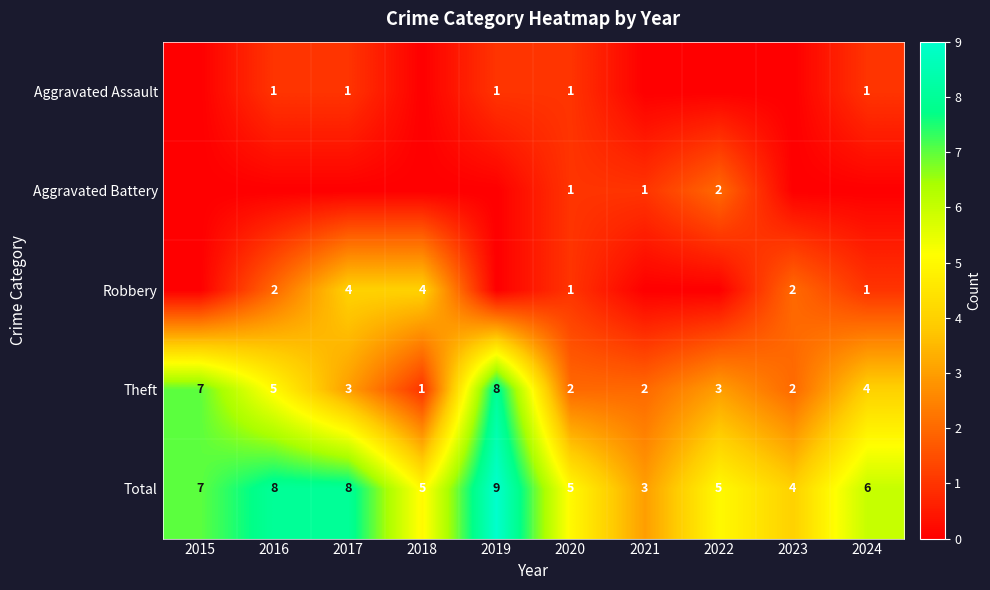

Between 2021 and 2022, which is larger?

2021